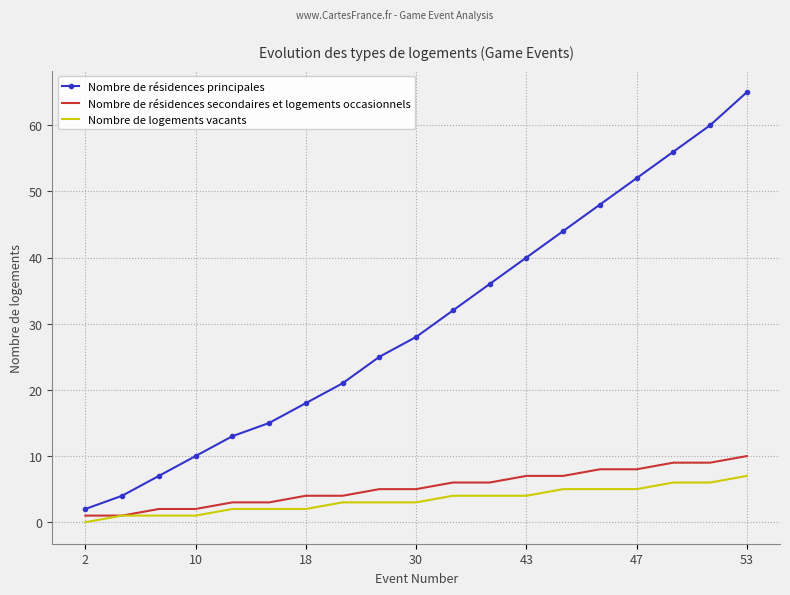

Which series has the largest total across all categories?

Nombre de résidences principales